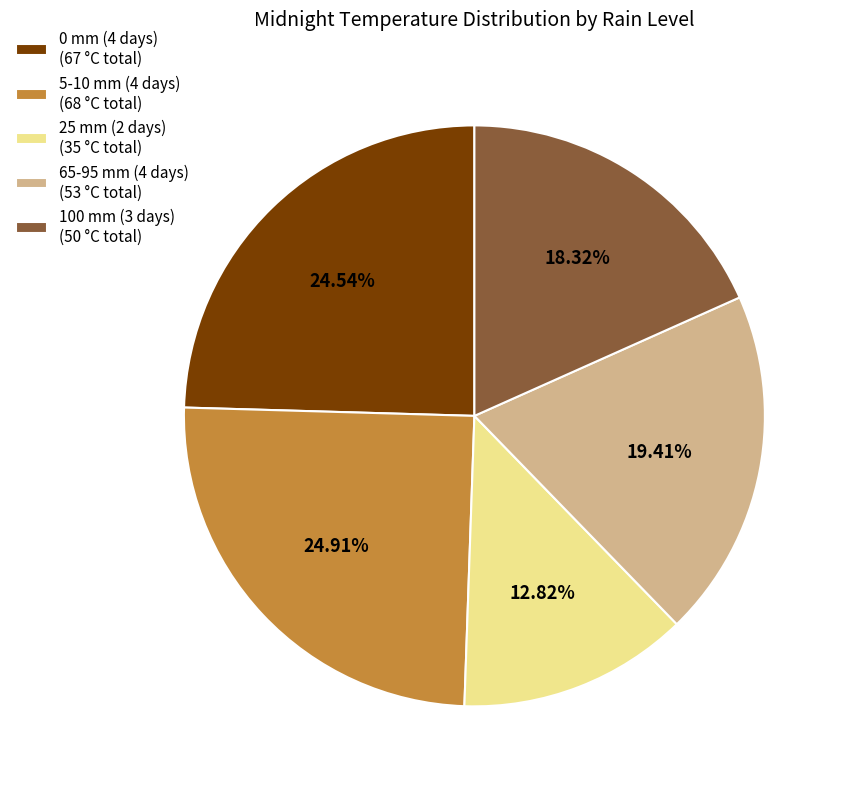

Which has a higher value, 100 mm (3 days) (50 °C total) or 25 mm (2 days) (35 °C total)?

100 mm (3 days) (50 °C total)